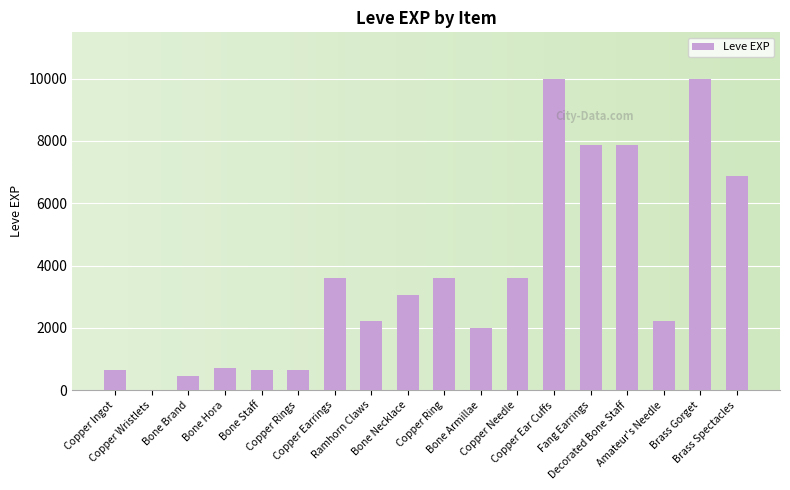

What is the greatest value displayed?

9990